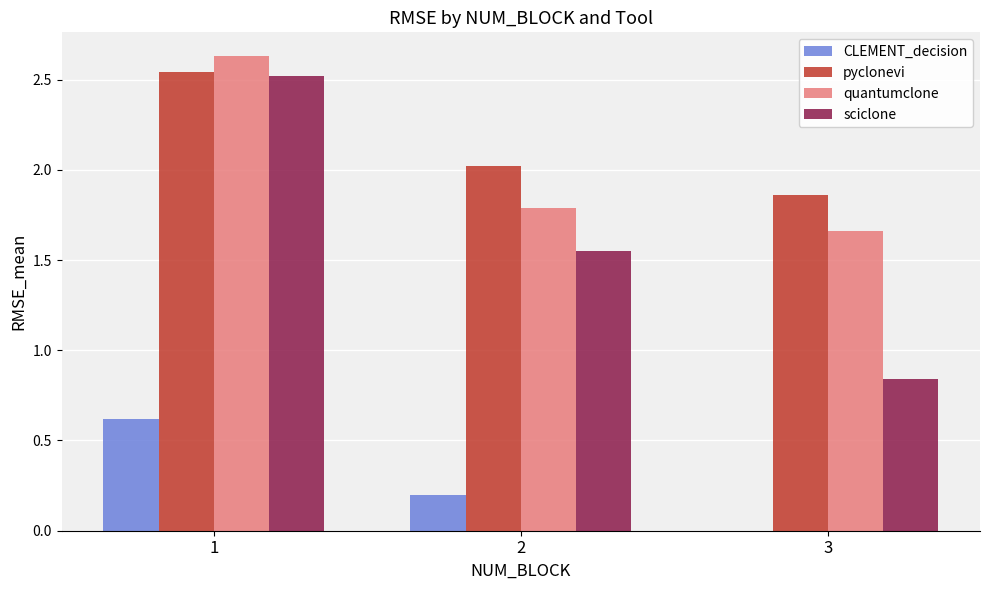

The value of CLEMENT_decision at 3 is -0.3. True or false?

False